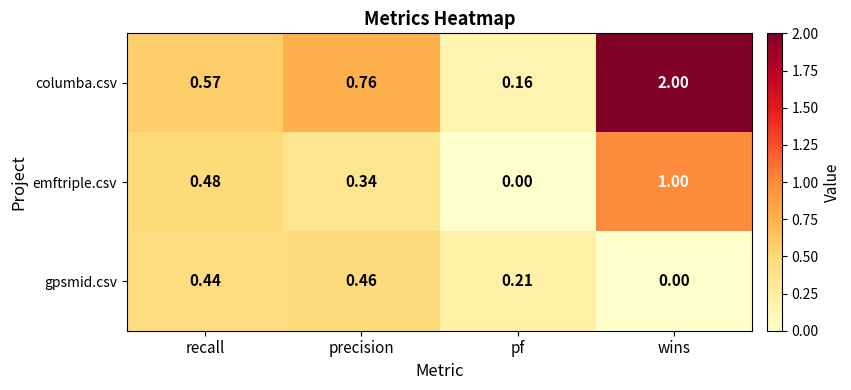

Where is columba.csv nearest to the value 1?

precision